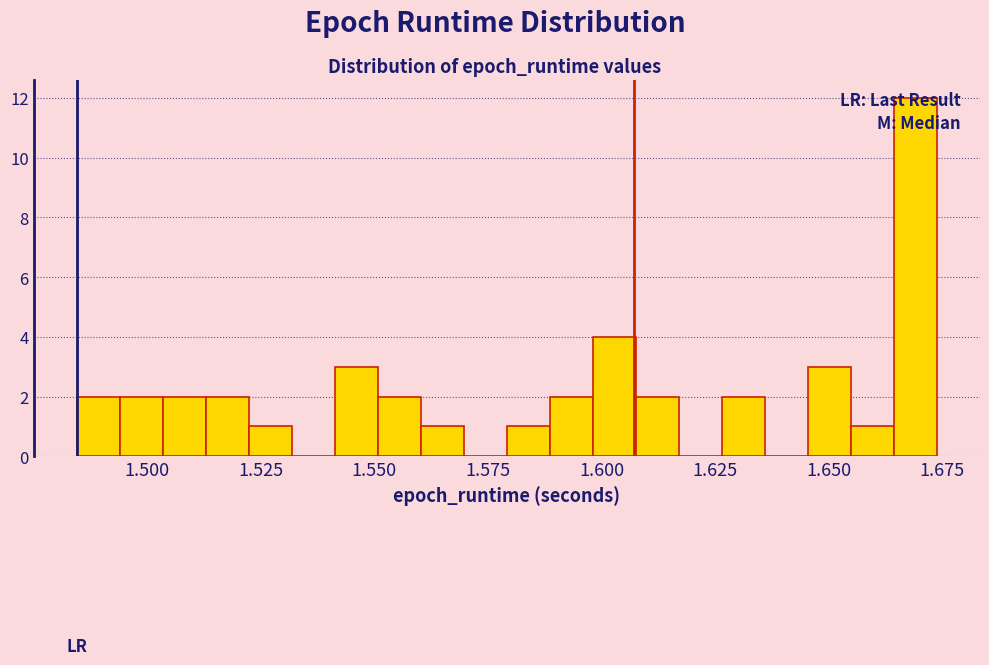

Read against the x-axis, roughly where is the centre of the tallest bar?

1.670